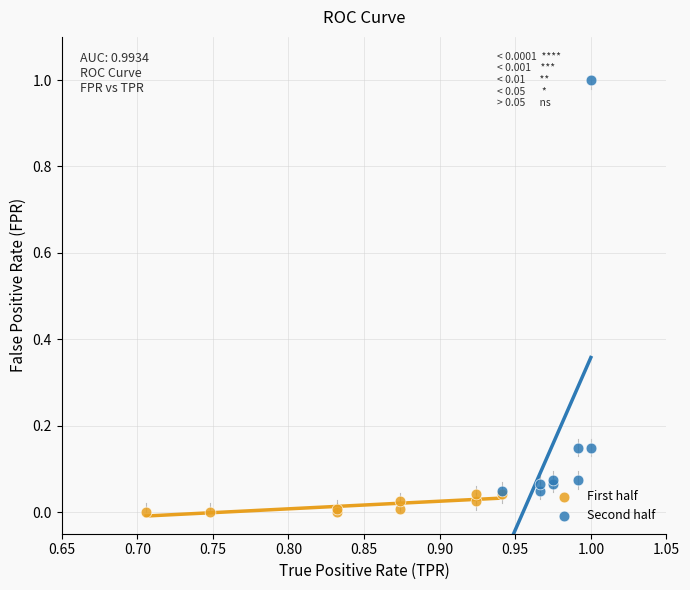

Which series reaches the minimum Y coordinate?

First half